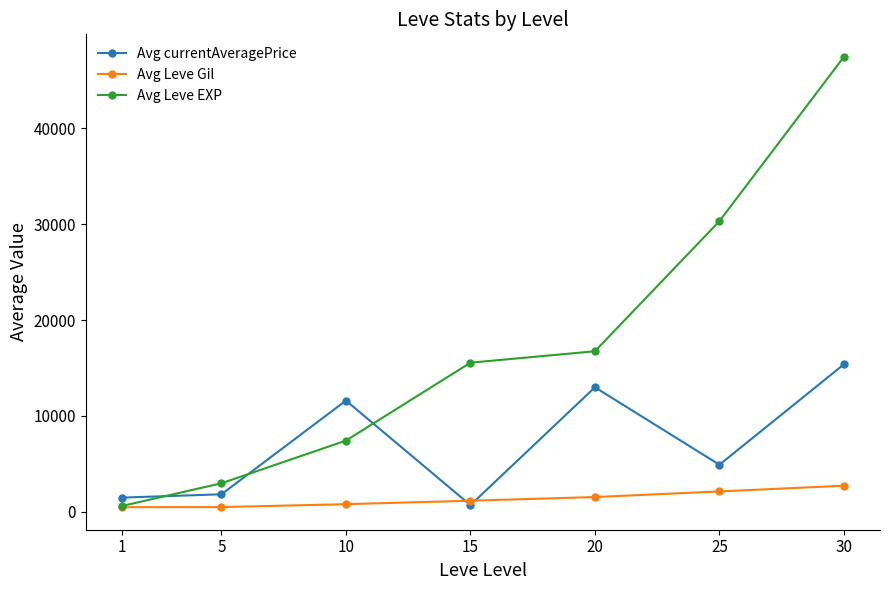

Is the value of Avg Leve Gil at 25 greater than the value of Avg currentAveragePrice at 30?

No